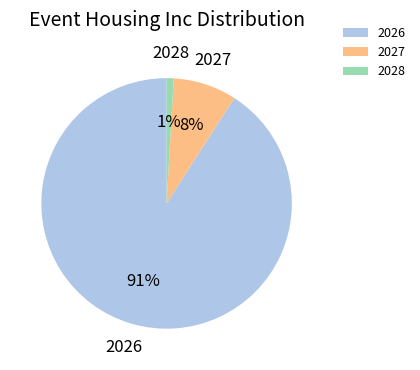

Count the number of slices in the pie.

3